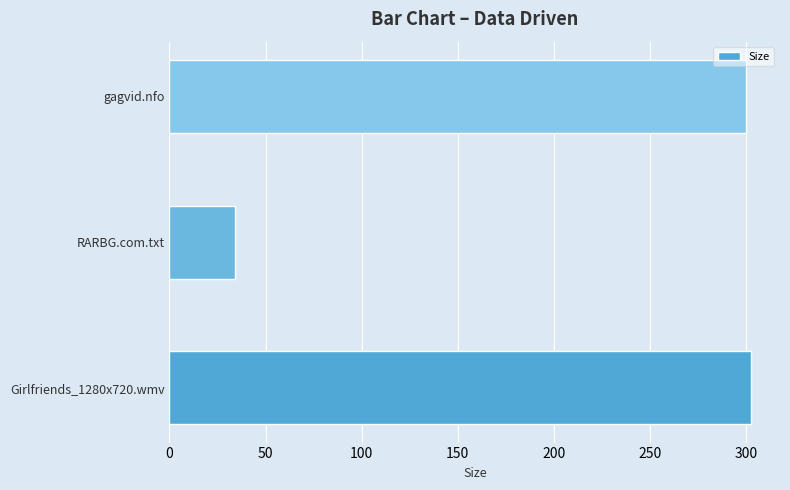

True or false: the data shows 34.0 at RARBG.com.txt.

True